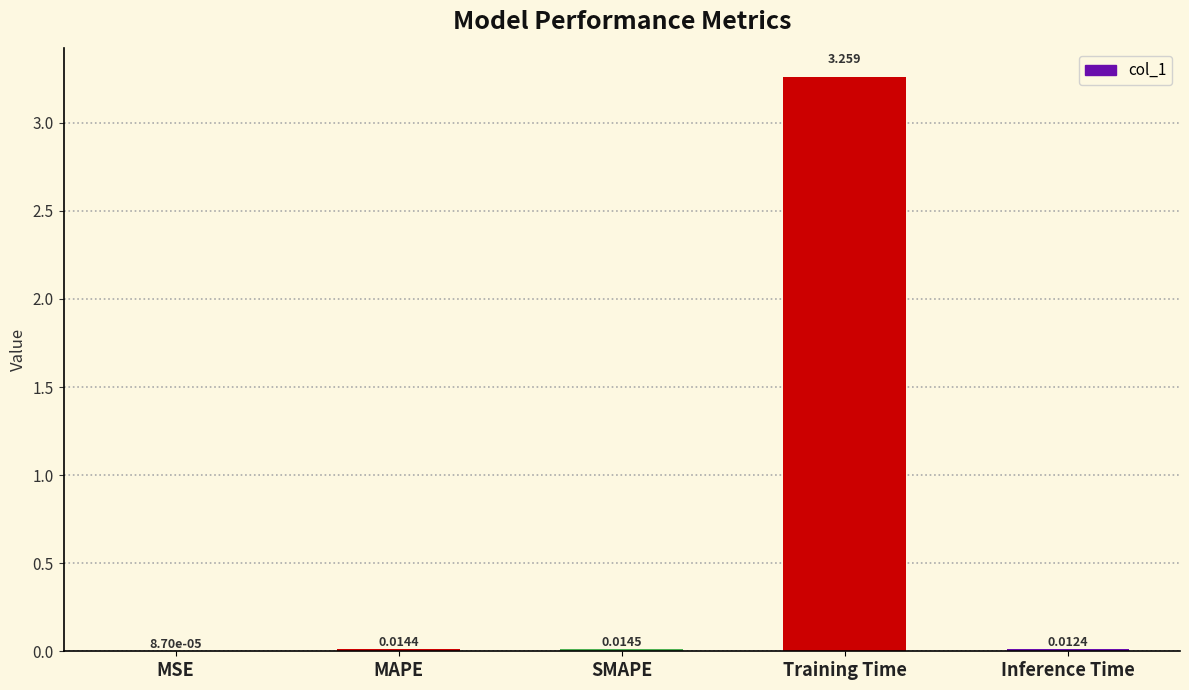

At which label is the value closest to 1?

SMAPE